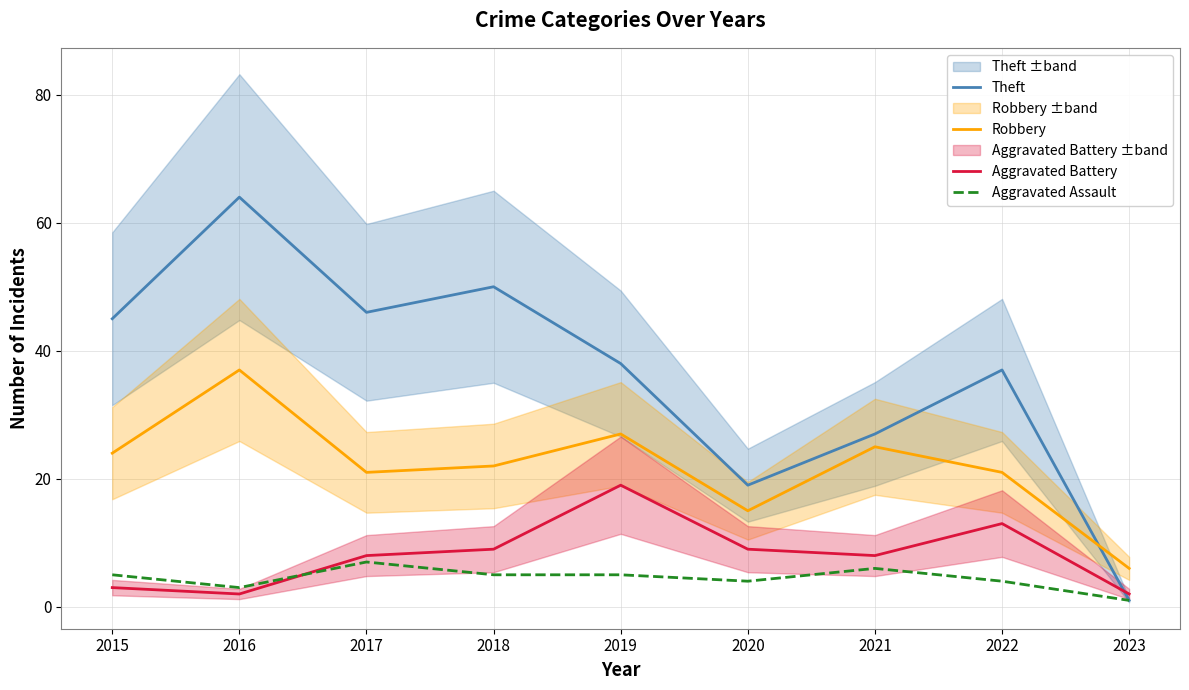

Reading left to right, extract all data points from this chart.

Theft: 45	64	46	50	38	19	27	37	1
Robbery: 24	37	21	22	27	15	25	21	6
Aggravated Battery: 3	2	8	9	19	9	8	13	2
Aggravated Assault: 5	3	7	5	5	4	6	4	1